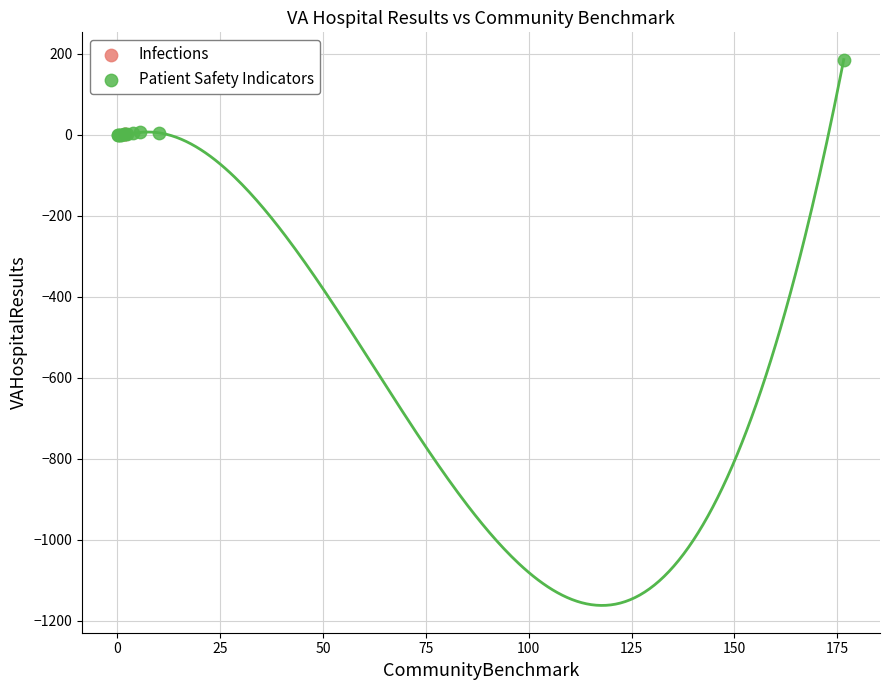

What are all the series names shown in the legend?

Infections, Patient Safety Indicators